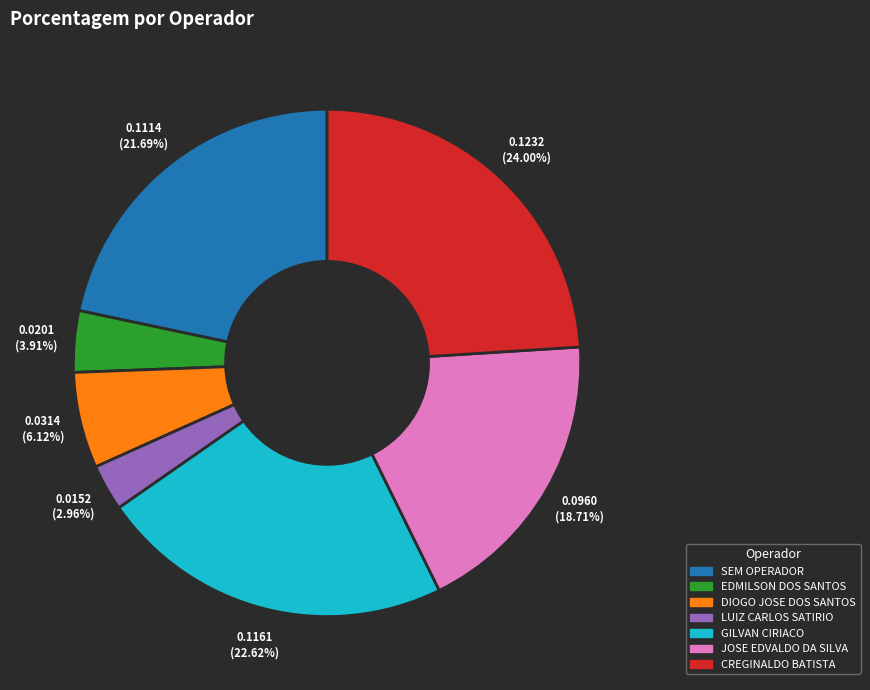

Does any single category account for the majority?

No